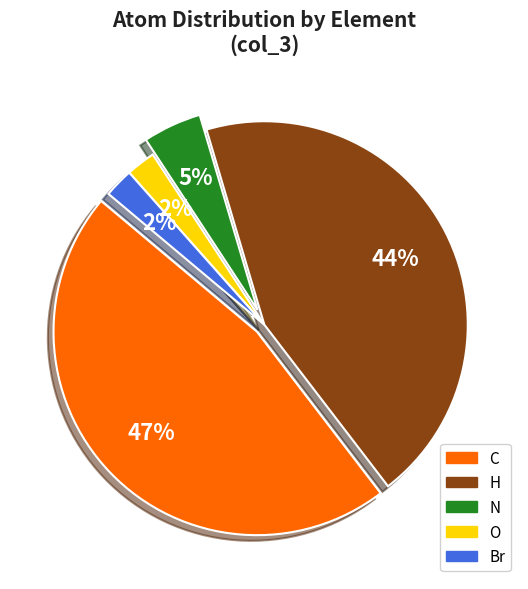

To the nearest percent, what is the average slice percentage?

20%